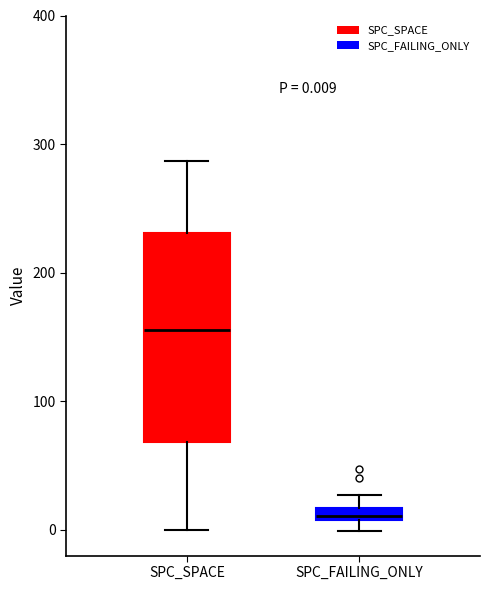

Which box's median line is the highest?

SPC_SPACE